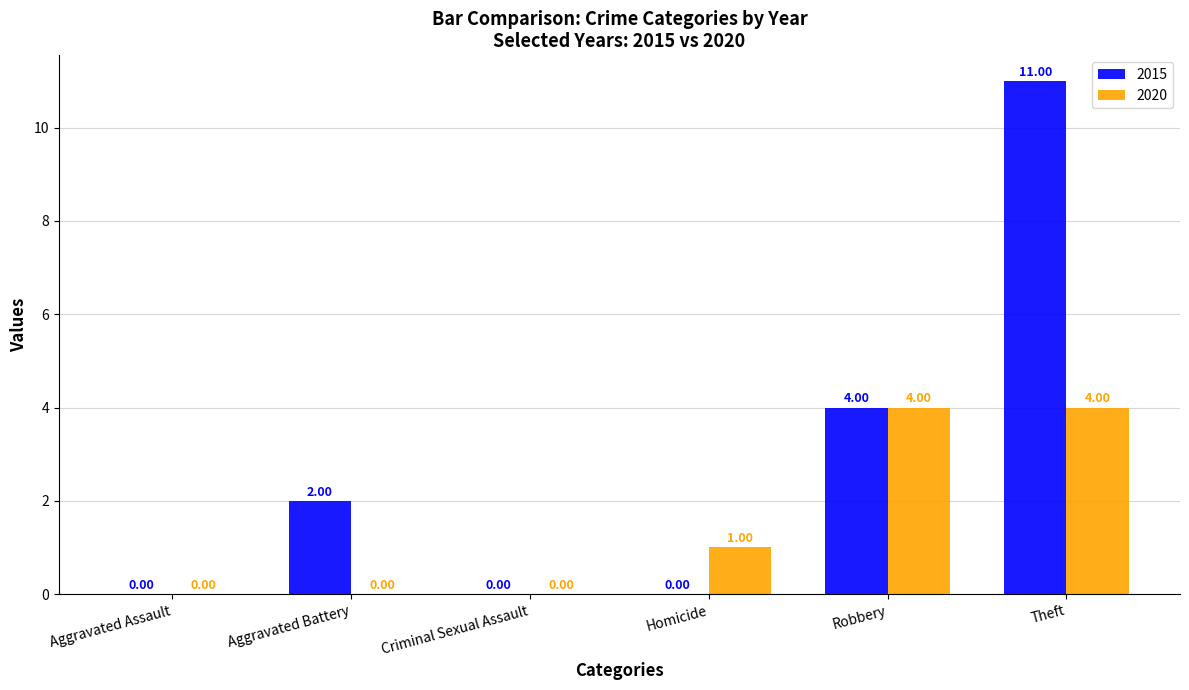

Which series has the largest total across all categories?

2015